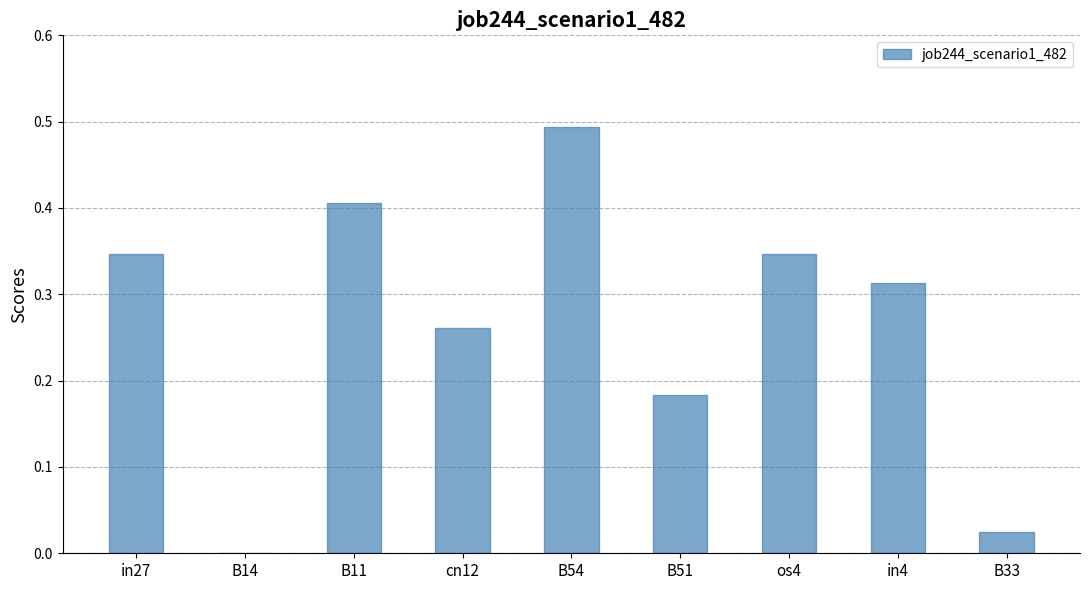

The value at B11 is 0.4. True or false?

True